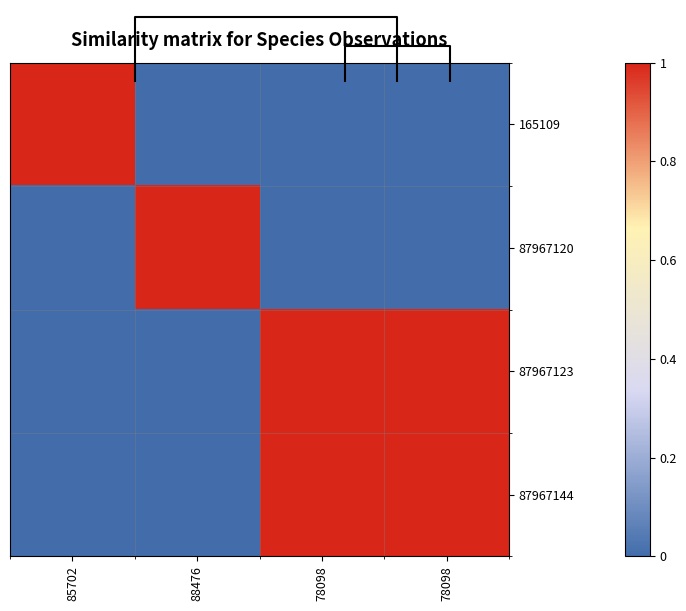

What is the difference between the maximum and minimum values in the 87967120 series?

1